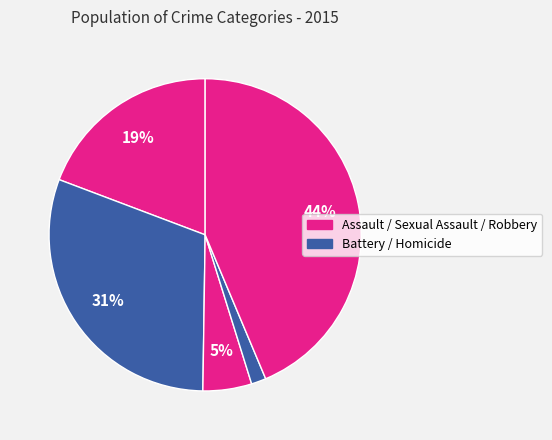

How many segments does this pie chart have?

5